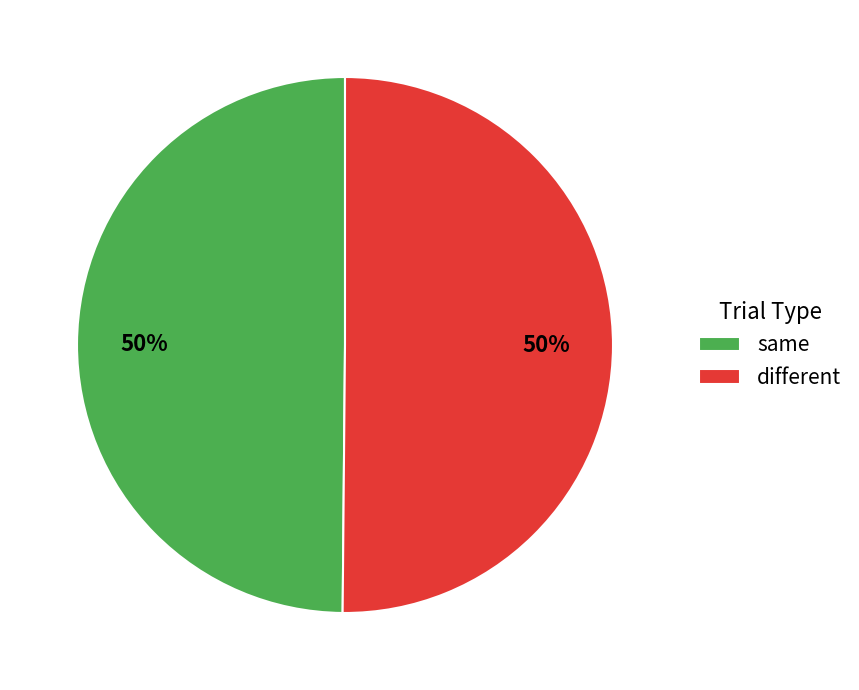

To the nearest percent, what percentage of the pie is different?

50%